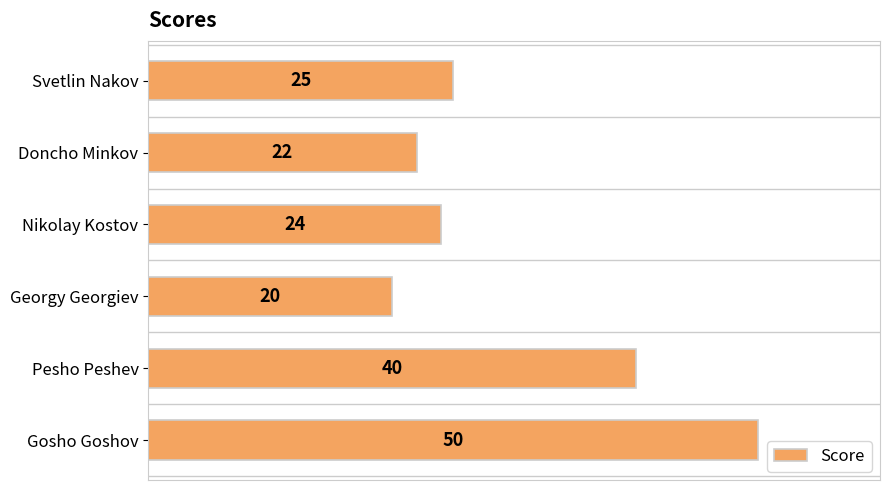

Reading top to bottom, extract all data points from this chart.

Svetlin Nakov=25	Doncho Minkov=22	Nikolay Kostov=24	Georgy Georgiev=20	Pesho Peshev=40	Gosho Goshov=50